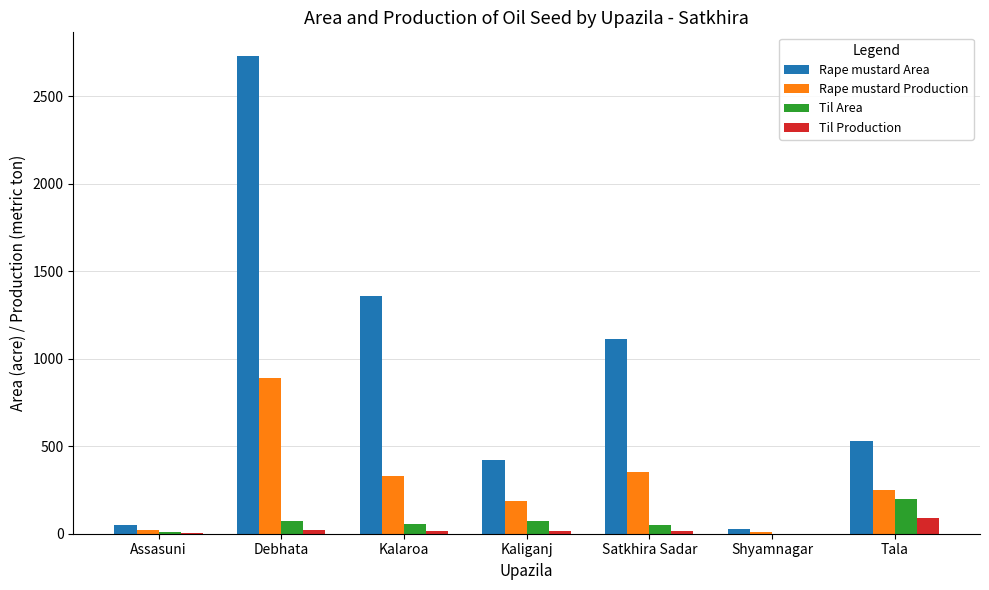

At which category is the sum across all series the highest?

Debhata